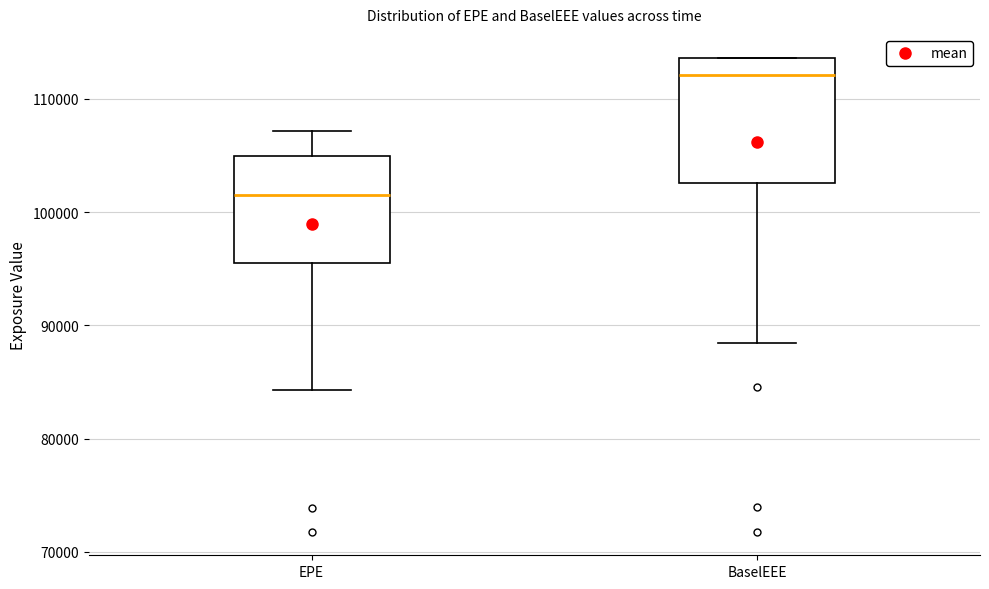

Reading left to right, transcribe this box plot: for each box, give where its median line is, the range the box spans, and where its two whiskers end, as read against the y-axis. The values are not printed on the chart, so give them approximately, as read against the axis.

EPE: median 102000, box 95000 to 105000, whiskers 84000 to 107000
BaselEEE: median 112000, box 103000 to 114000, whiskers 88000 to 114000